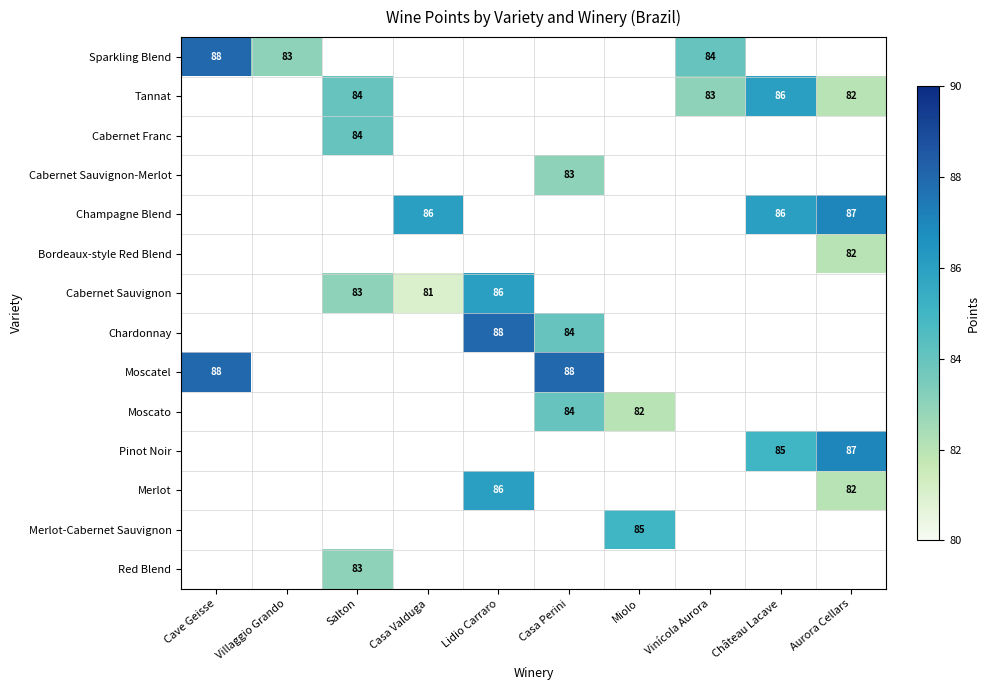

True or false: Cabernet Sauvignon has a value of 83 at Salton.

True